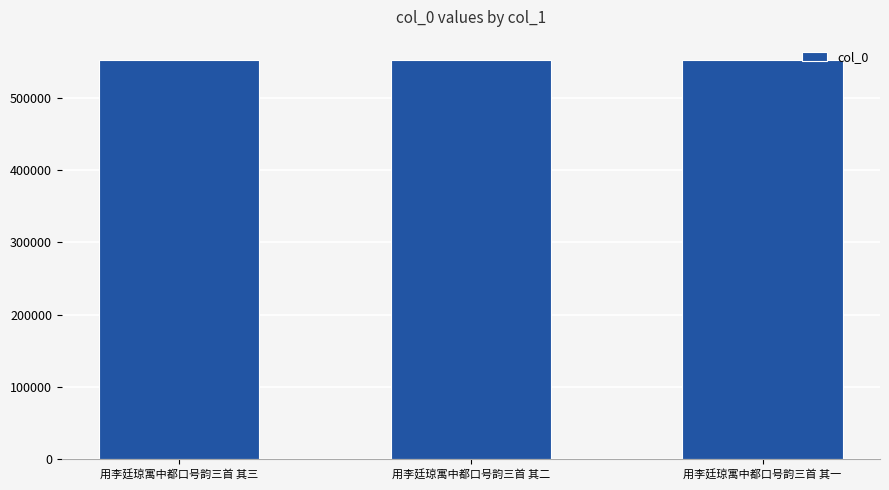

What is the change in value from 用李廷琼寓中都口号韵三首 其三 to 用李廷琼寓中都口号韵三首 其二?

-1